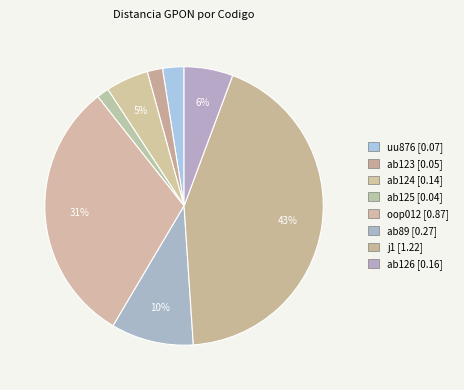

Count the number of slices in the pie.

8